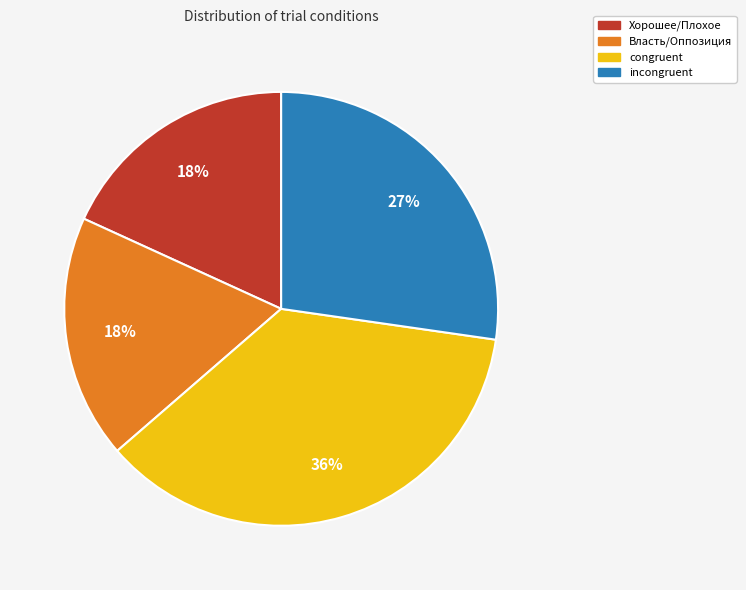

Between congruent and Власть/Оппозиция, which is larger?

congruent